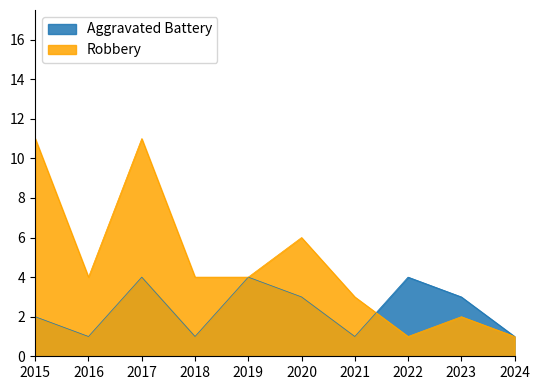

Reading left to right, extract all data points from this chart.

Aggravated Battery: 2015=2	2016=1	2017=4	2018=1	2019=4	2020=3	2021=1	2022=4	2023=3	2024=1
Robbery: 2015=11	2016=4	2017=11	2018=4	2019=4	2020=6	2021=3	2022=1	2023=2	2024=1